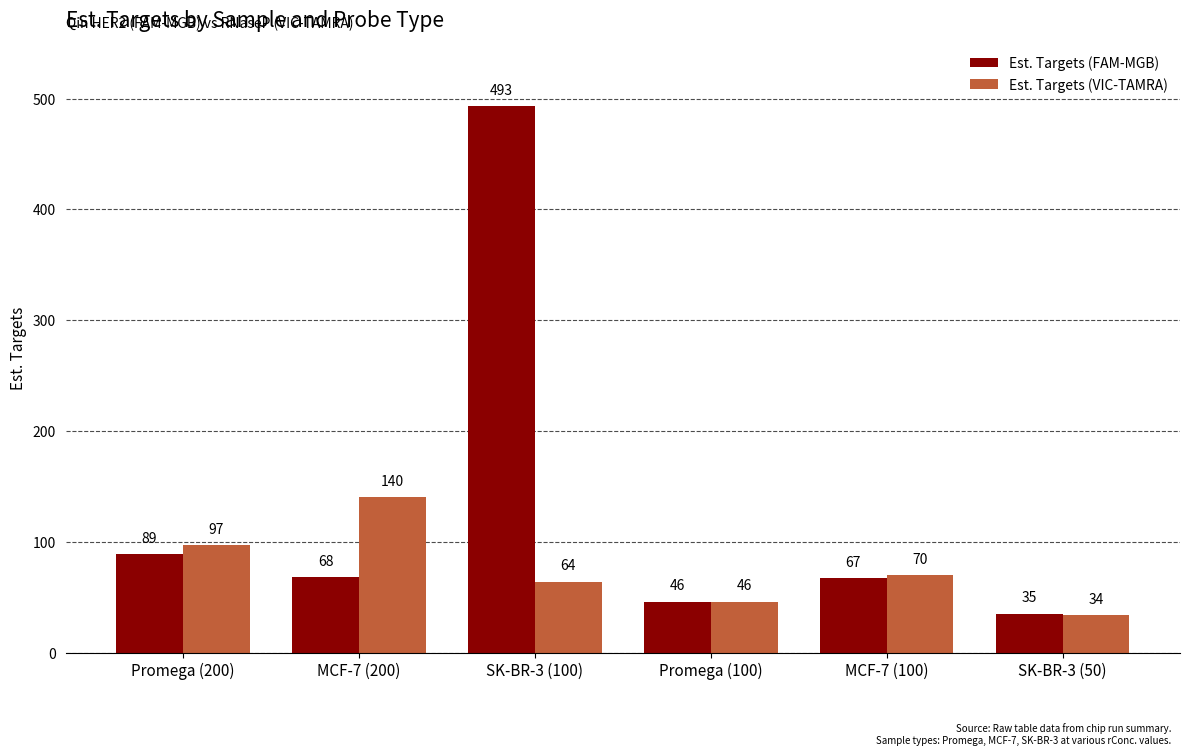

The value of Est. Targets (VIC-TAMRA) at SK-BR-3 (50) is 34. True or false?

True